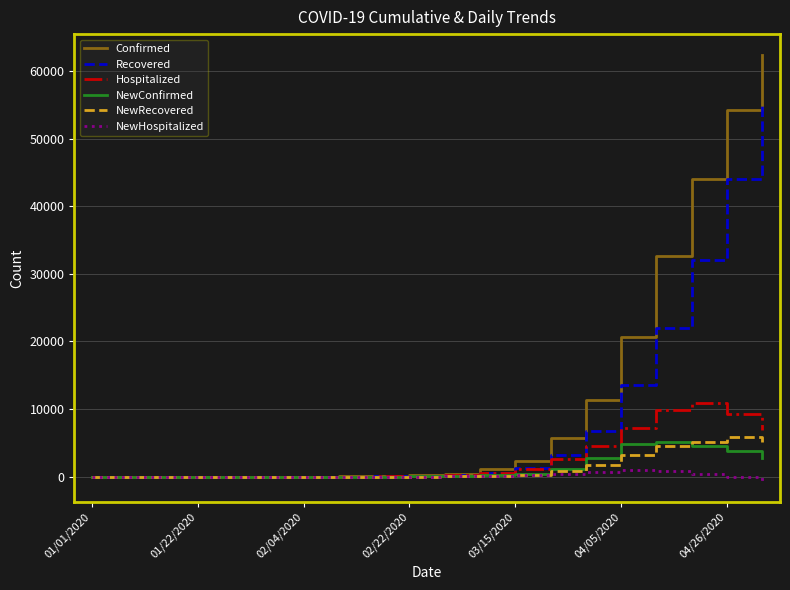

Which series has the widest spread of values?

Confirmed